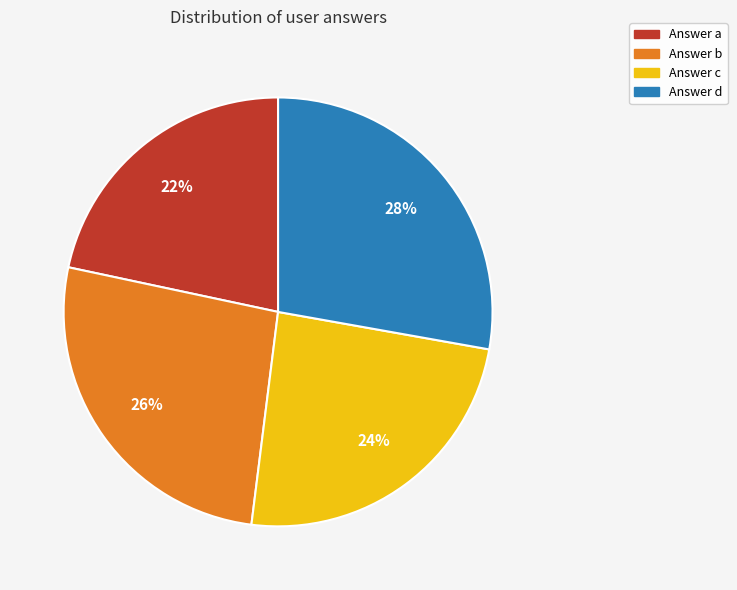

Is there a majority slice in this chart?

No